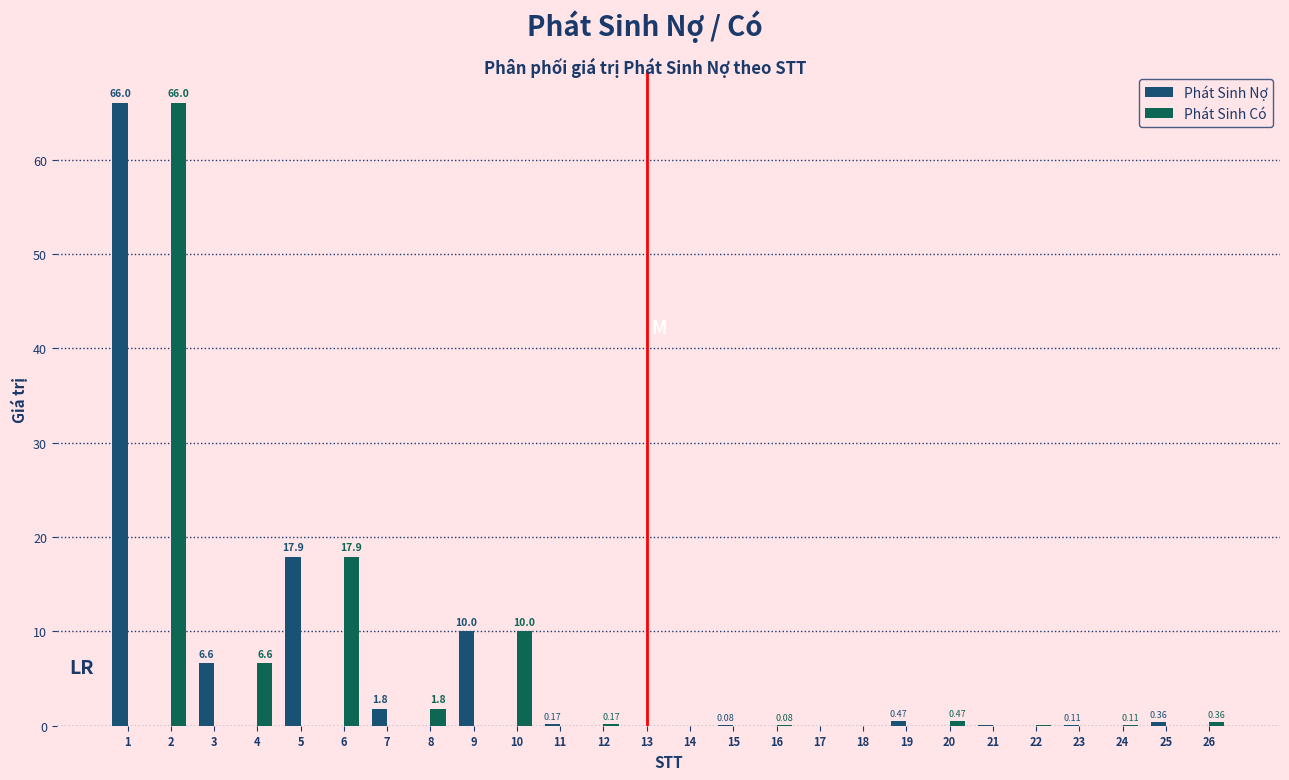

Which series changed the most between 2 and 22?

Phát Sinh Có